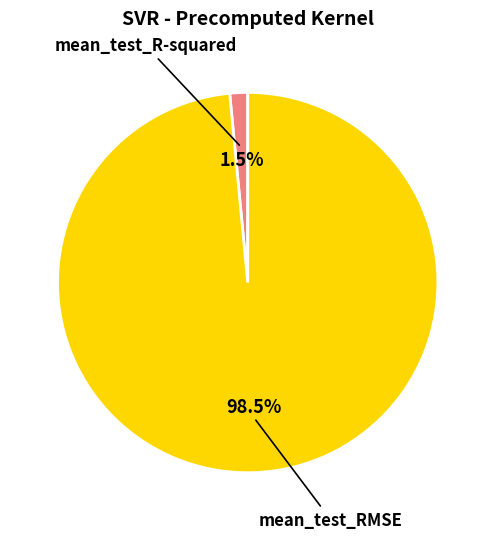

To the nearest percent, what is the difference between the mean_test_R-squared and mean_test_RMSE slice percentages?

97%